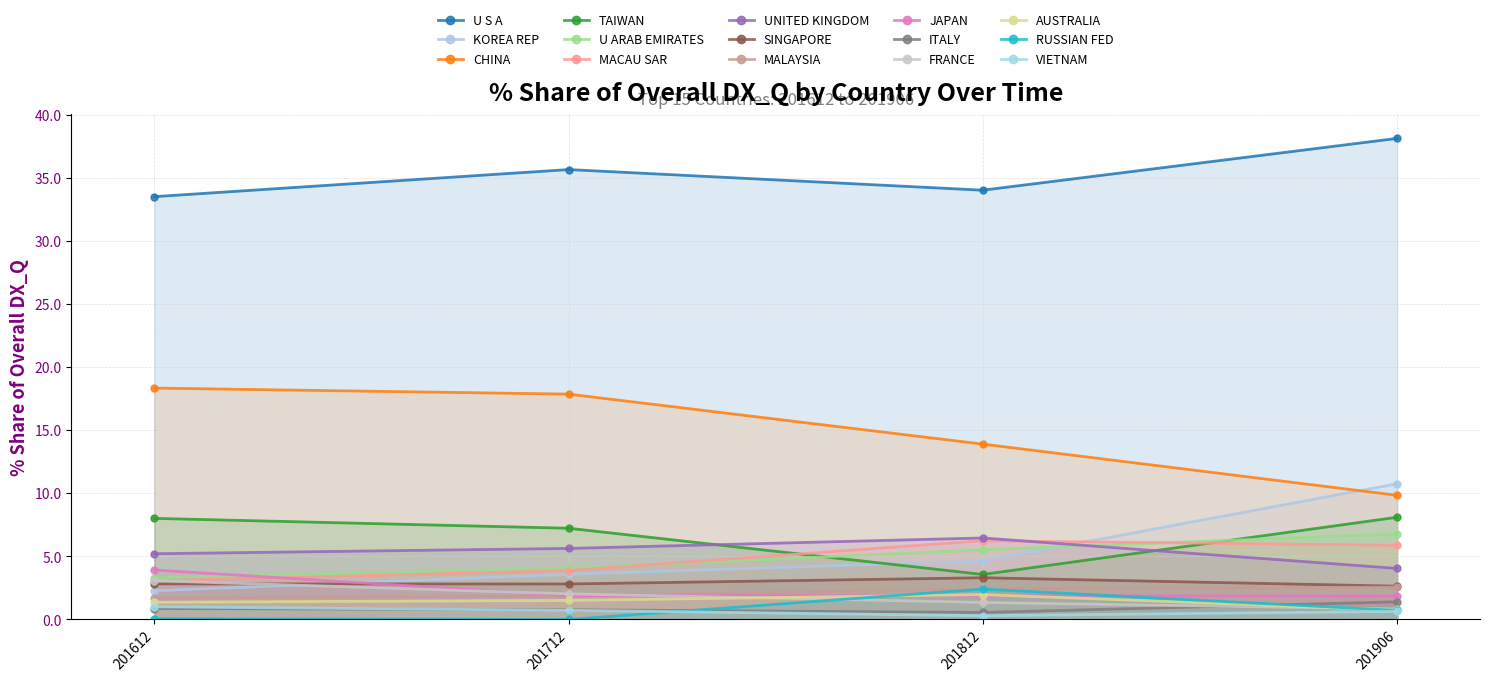

Which series has the largest total across all categories?

U S A